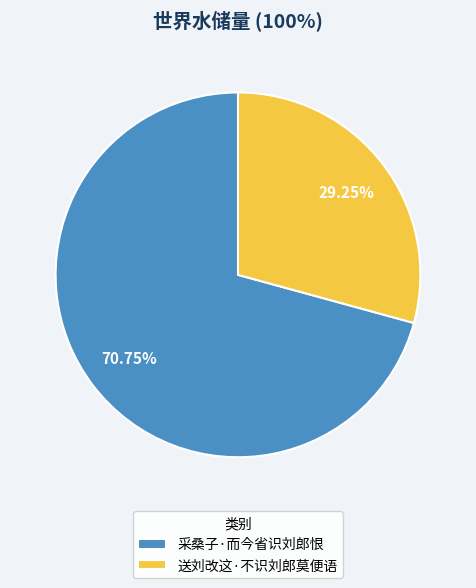

Which category accounts for the majority?

采桑子·而今省识刘郎恨